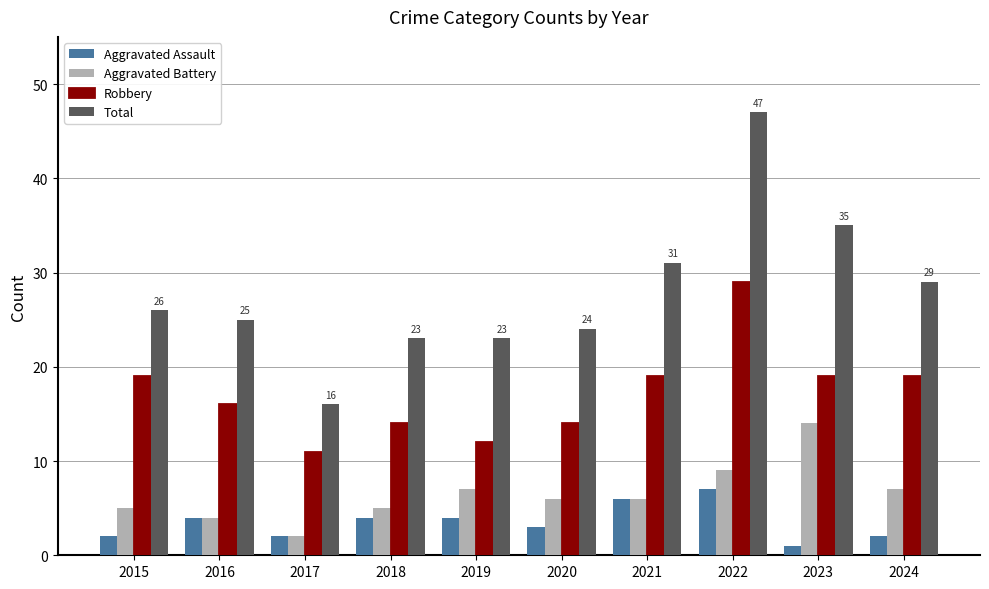

What is the difference between the maximum and minimum values in the Total series?

31